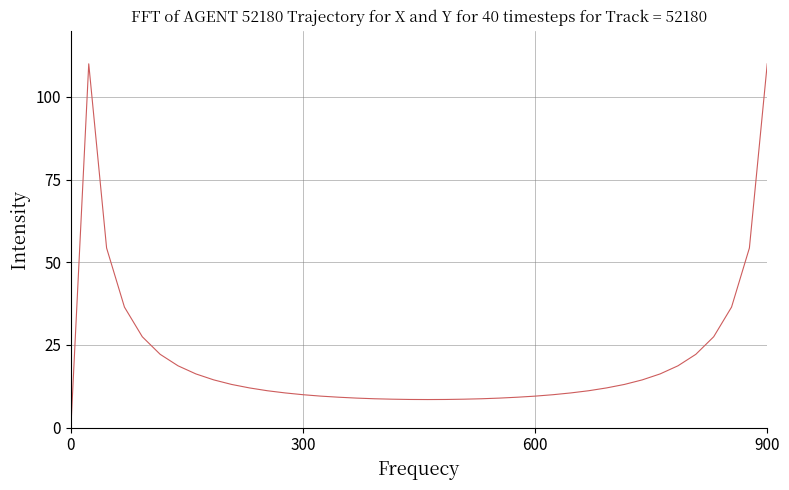

What is the greatest value displayed?

110.0